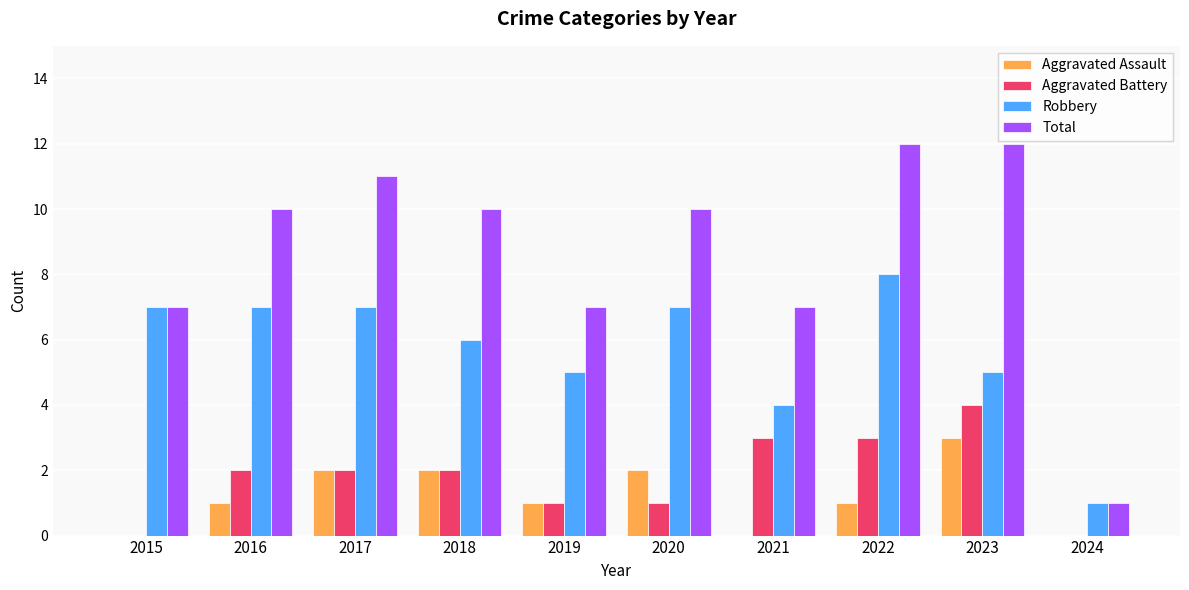

The Aggravated Assault series shows 3 at 2023. True or false?

True